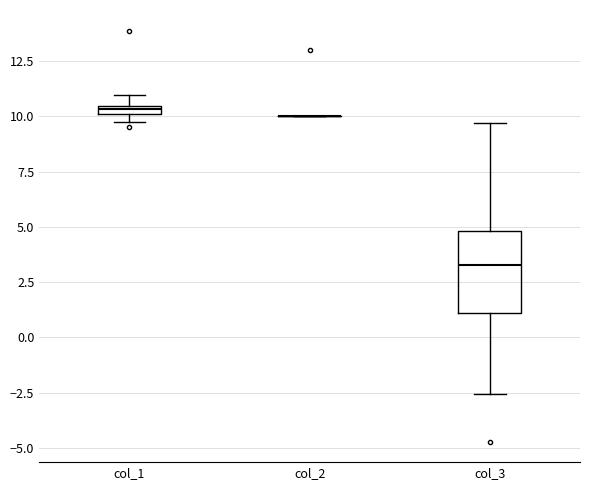

Which box is the tallest, from its lower edge to its upper edge?

col_3